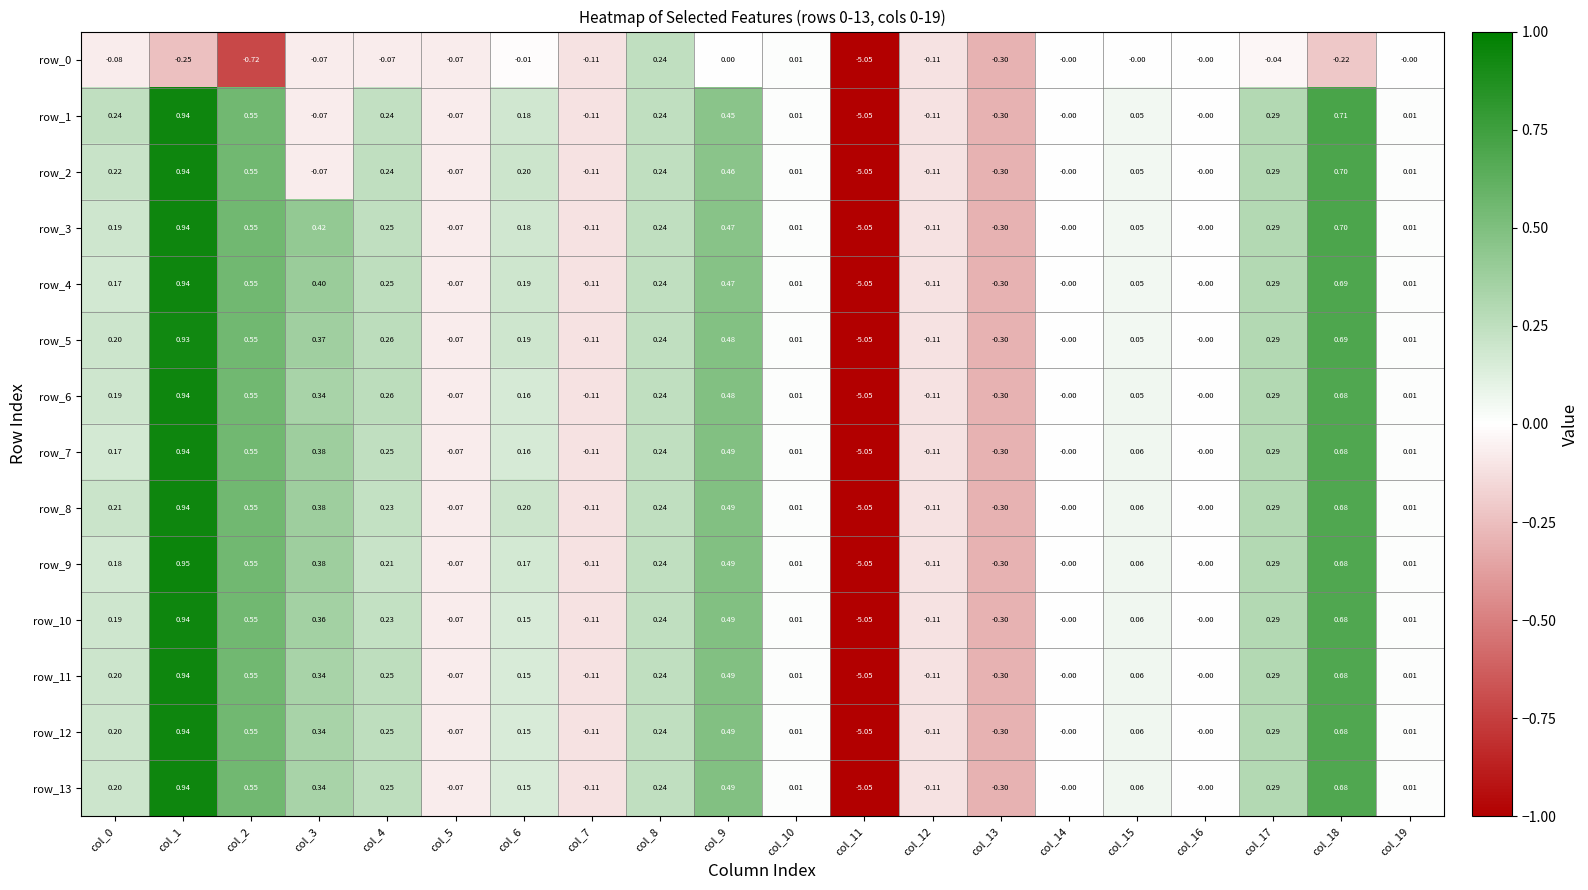

How many negative values does the row_2 series have?

6